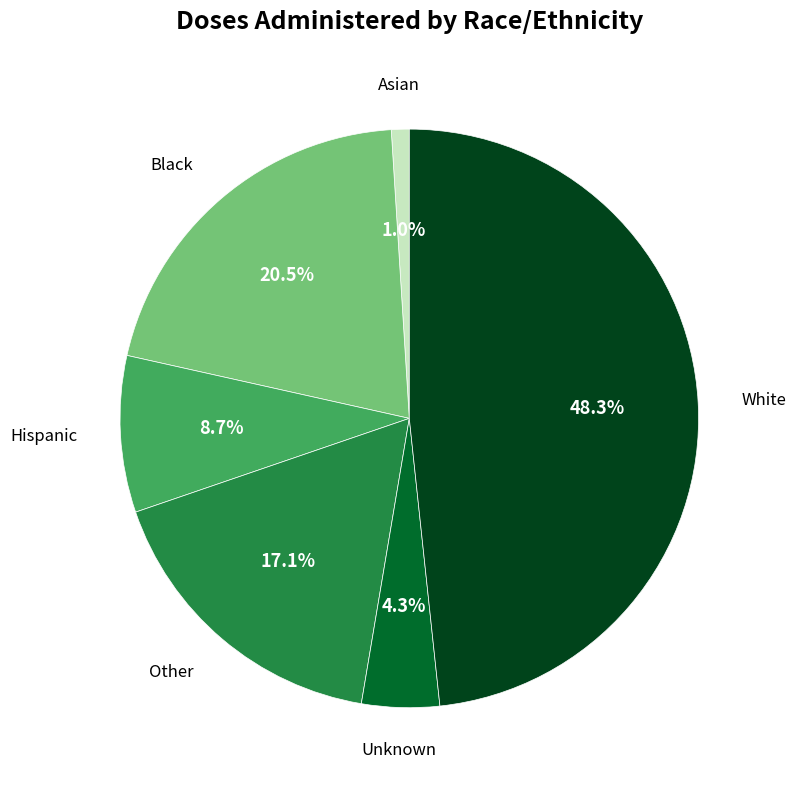

Is there a majority slice in this chart?

No